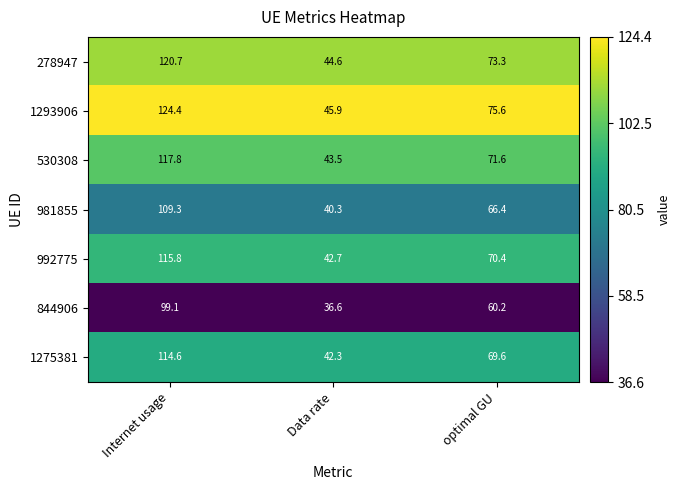

At Data rate, list the series in order from smallest to largest.

844906, 981855, 1275381, 992775, 530308, 278947, 1293906